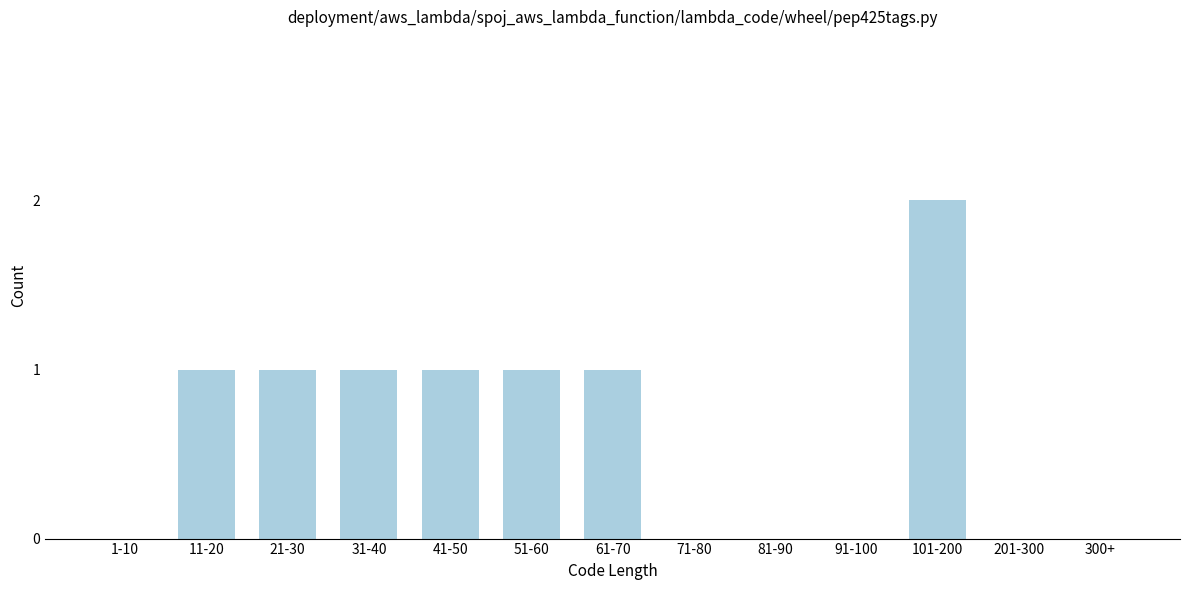

Reading left to right, transcribe all the data shown in this chart.

1-10=0	11-20=1	21-30=1	31-40=1	41-50=1	51-60=1	61-70=1	71-80=0	81-90=0	91-100=0	101-200=2	201-300=0	300+=0